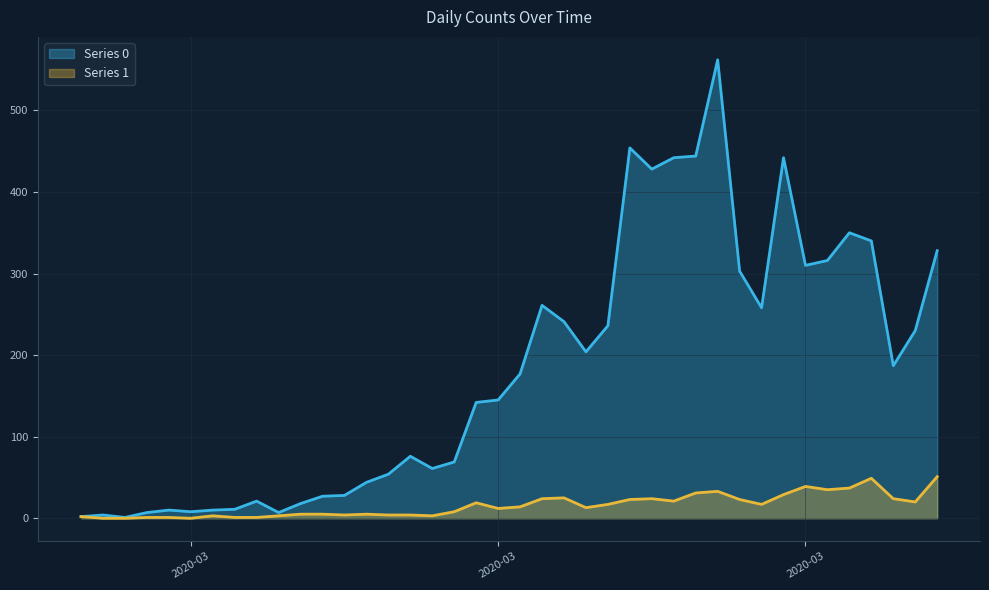

What is the spread (max minus min) of values at 2020-03?

8